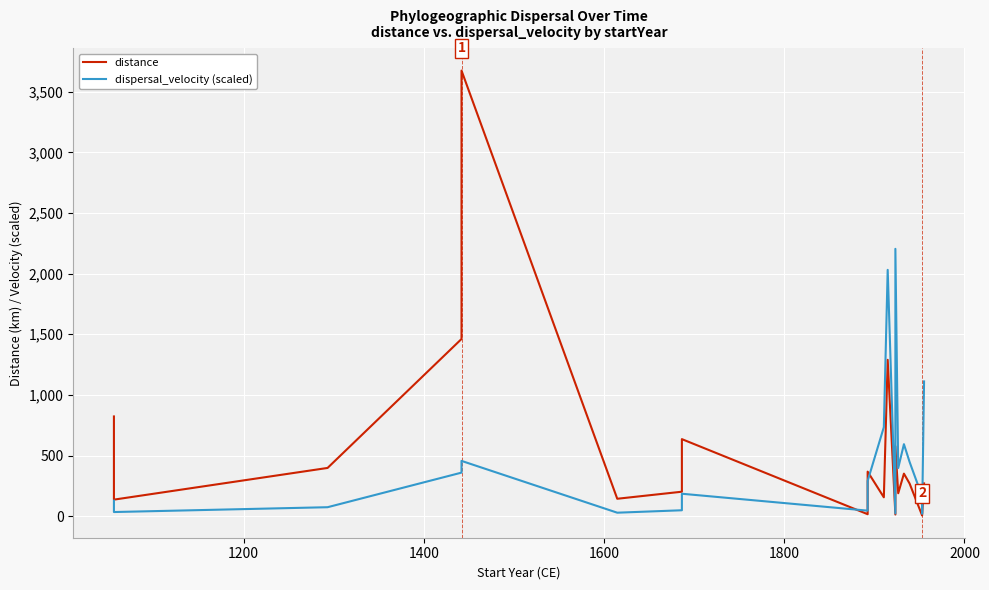

What is the value of the distance point at the 16th from the left?

351.4